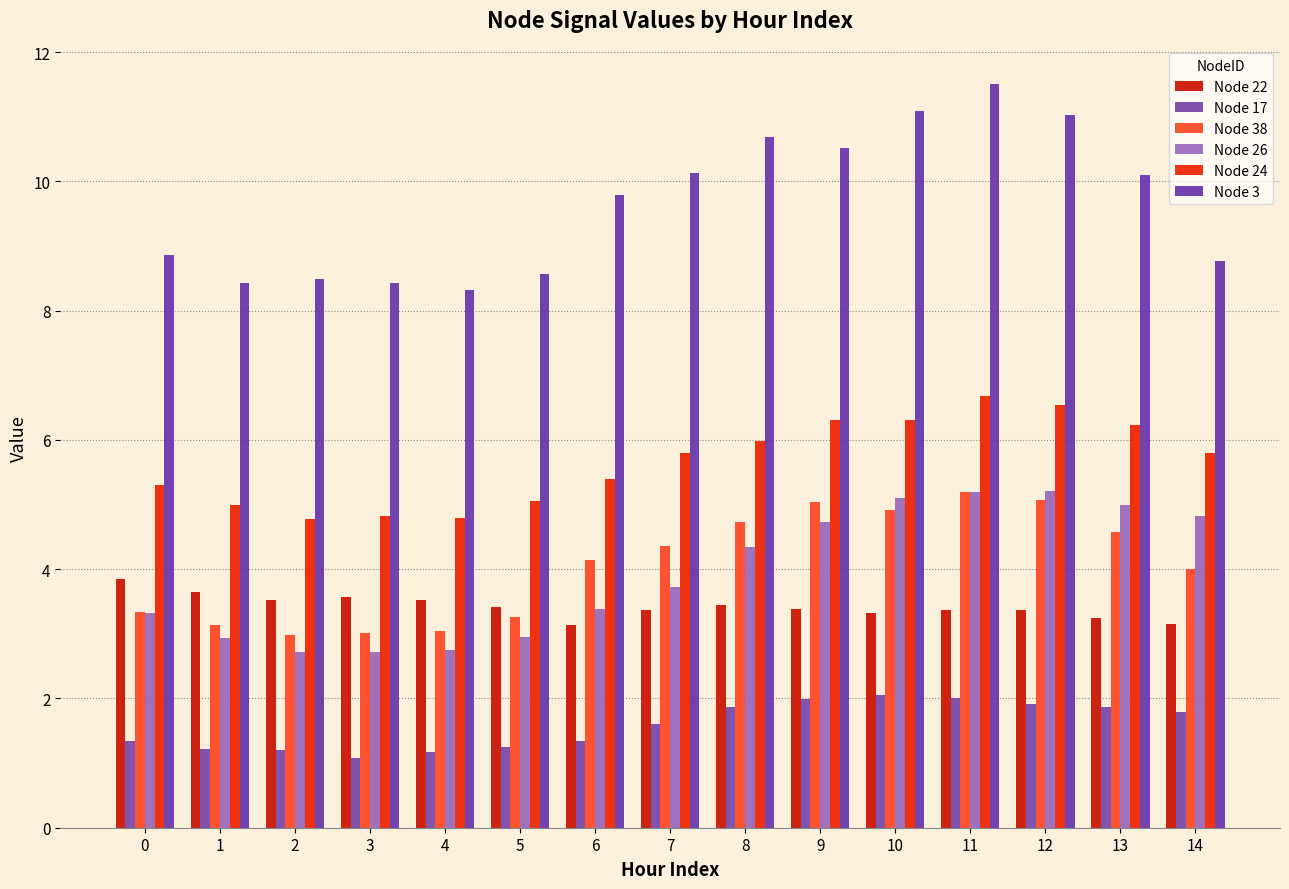

What is the difference between the Node 22 values at 6 and 4?

0.4